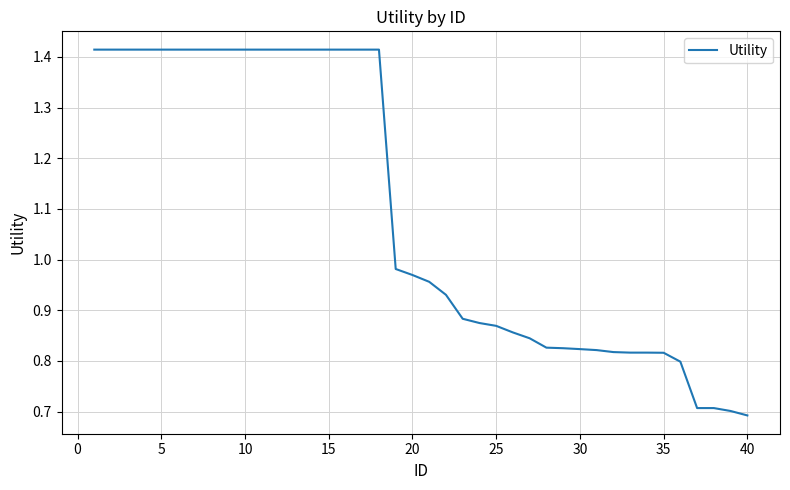

What is the difference between the maximum and minimum values?

0.7